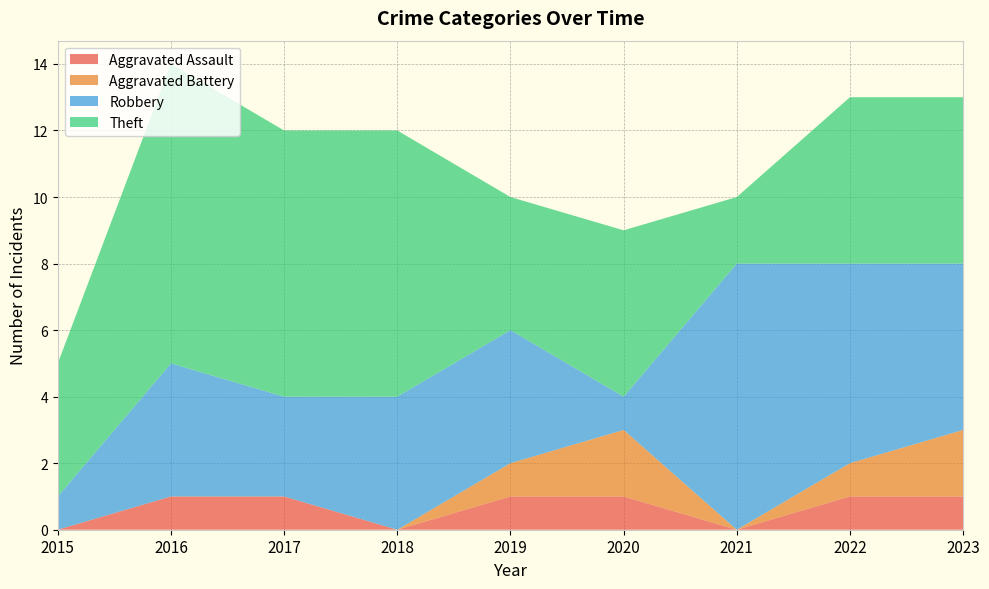

Reading left to right, what are all the values shown in this chart?

Aggravated Assault: 0	1	1	0	1	1	0	1	1
Aggravated Battery: 0	0	0	0	1	2	0	1	2
Robbery: 1	4	3	4	4	1	8	6	5
Theft: 4	9	8	8	4	5	2	5	5